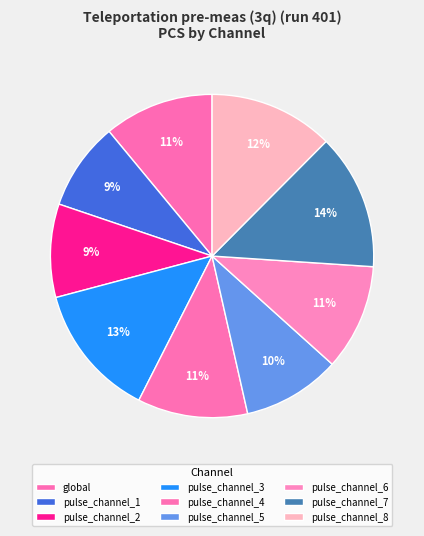

Does pulse_channel_7 represent more than half of the total?

No